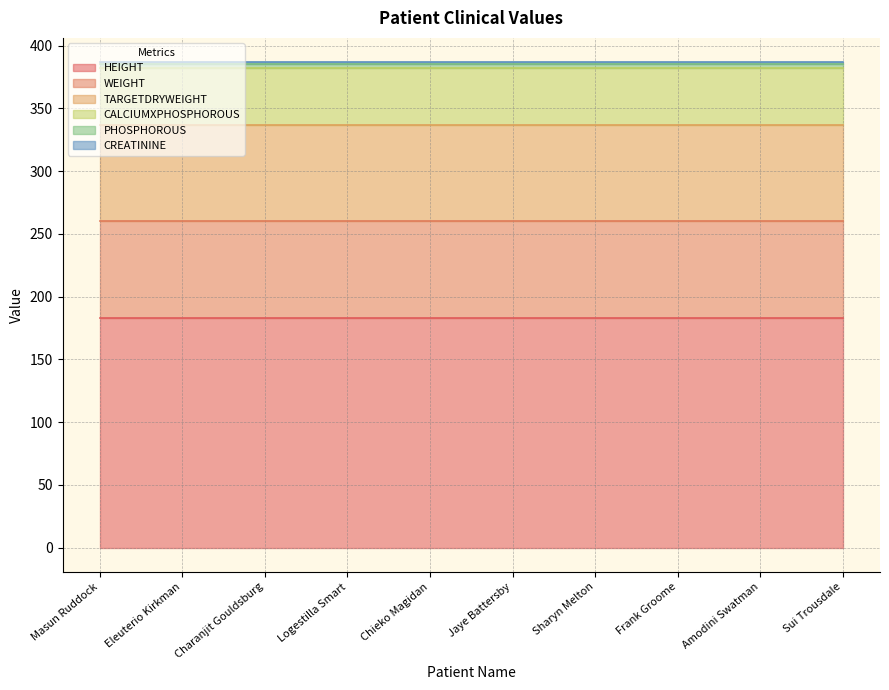

What is the label of the 1st point from the left?

Masun Ruddock